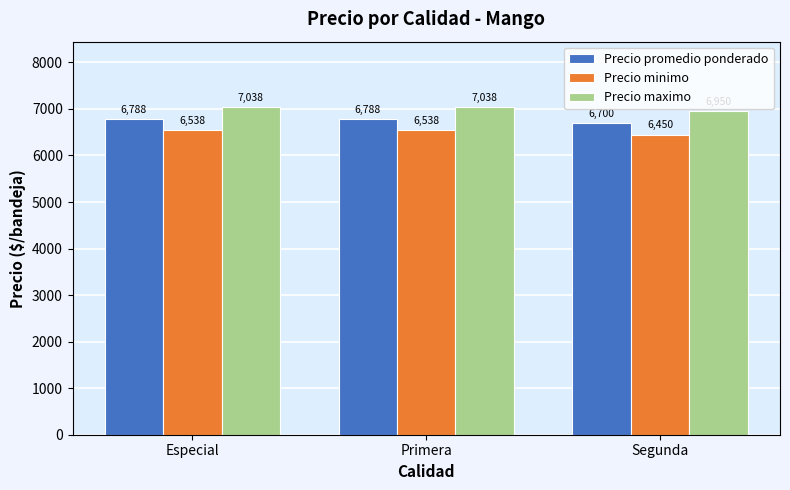

Reading left to right, what are all the values shown in this chart?

Precio promedio ponderado: 6788	6788	6700
Precio minimo: 6538	6538	6450
Precio maximo: 7038	7038	6950